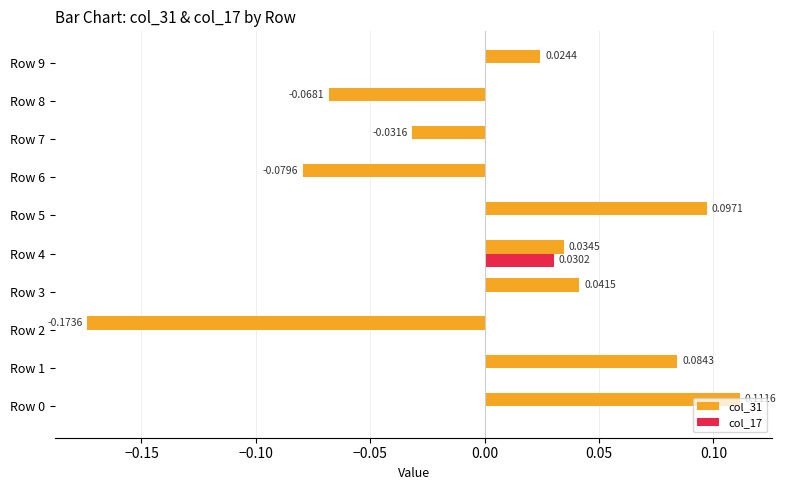

Which series changed the most between Row 0 and Row 5?

col_31